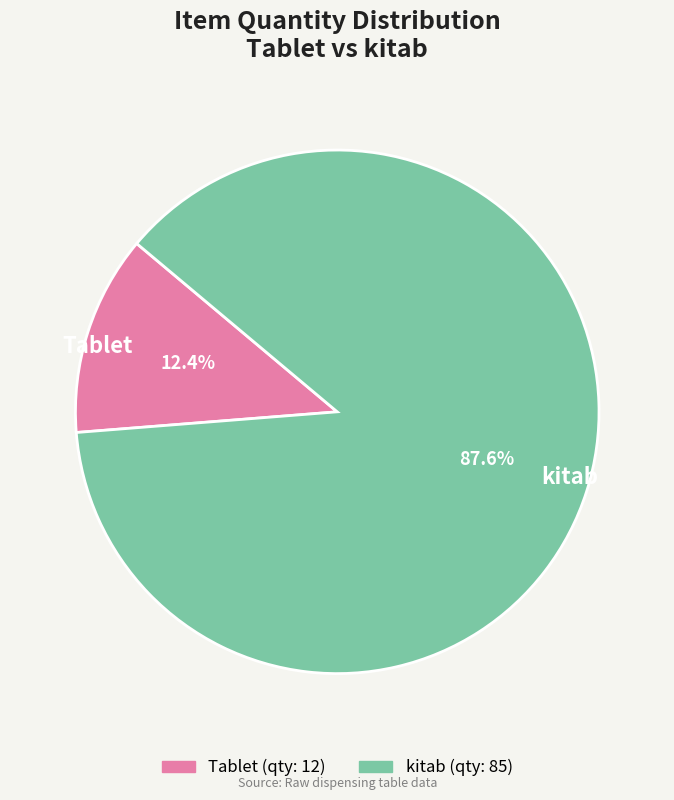

How many segments does this pie chart have?

2